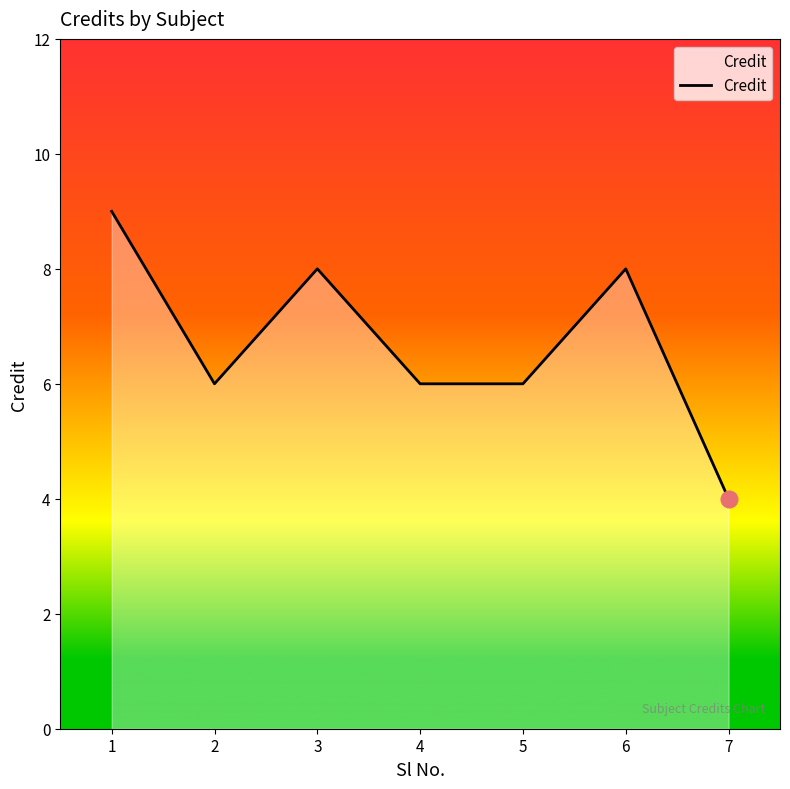

Reading left to right, list all the values displayed in this chart.

9	6	8	6	6	8	4